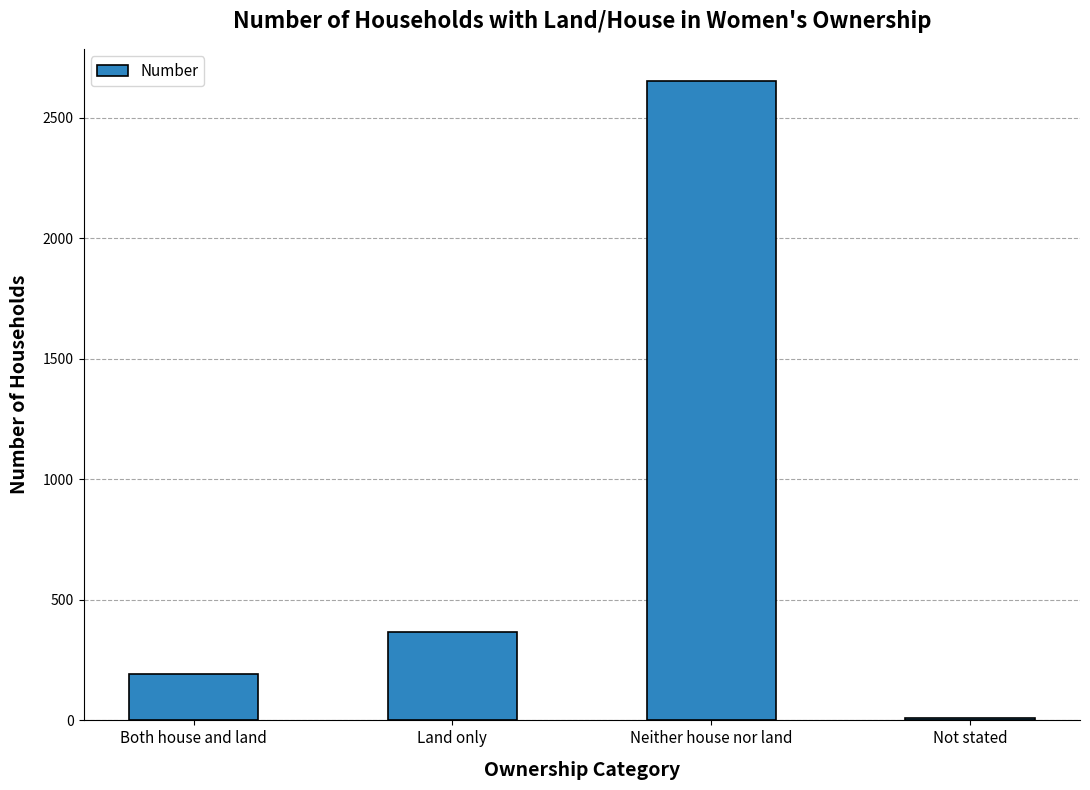

List the labels in order of value, smallest first.

Not stated, Both house and land, Land only, Neither house nor land